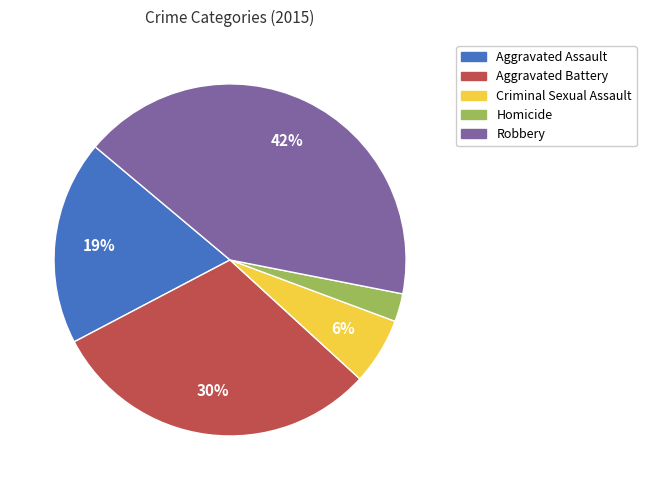

Is there any slice that represents more than half of the pie?

No